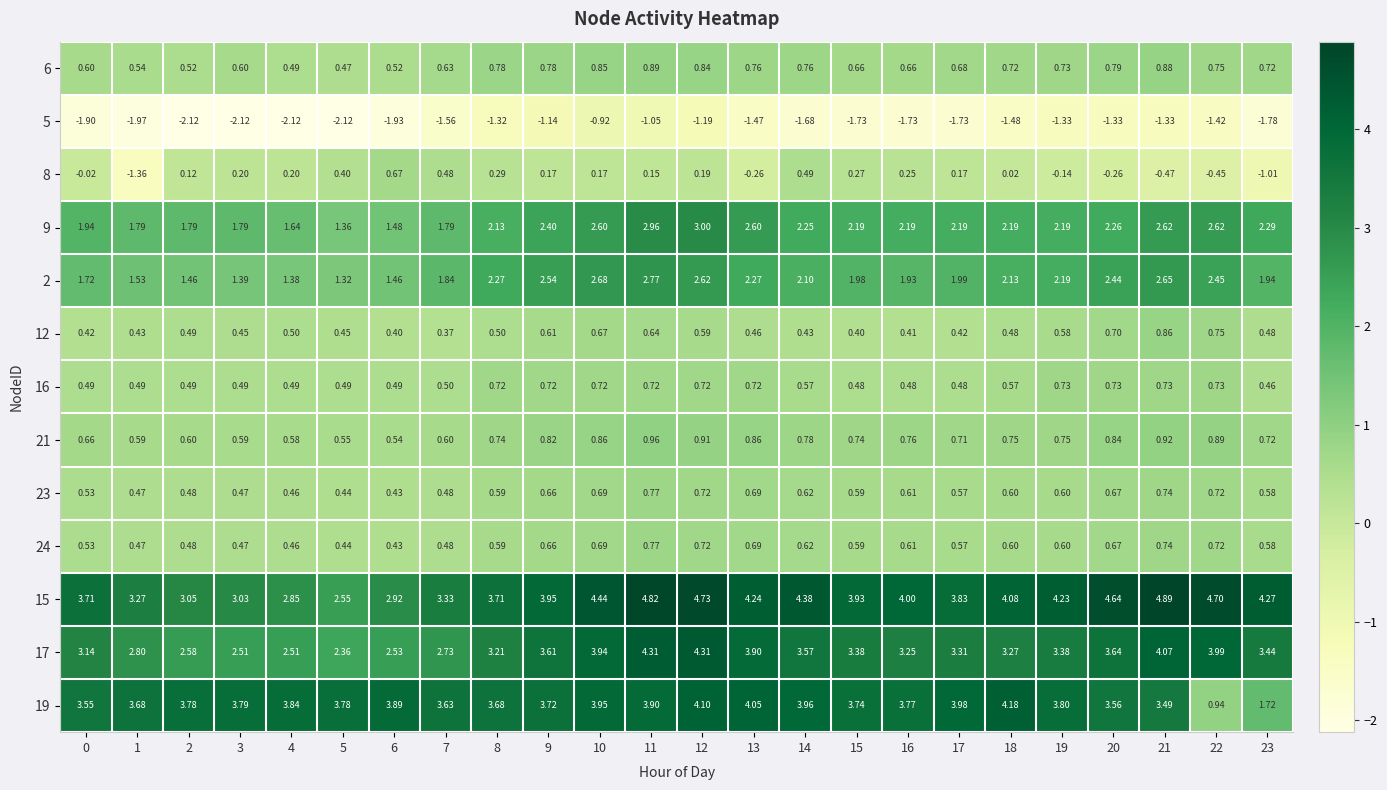

What is the spread (max minus min) of values at 11?

5.9